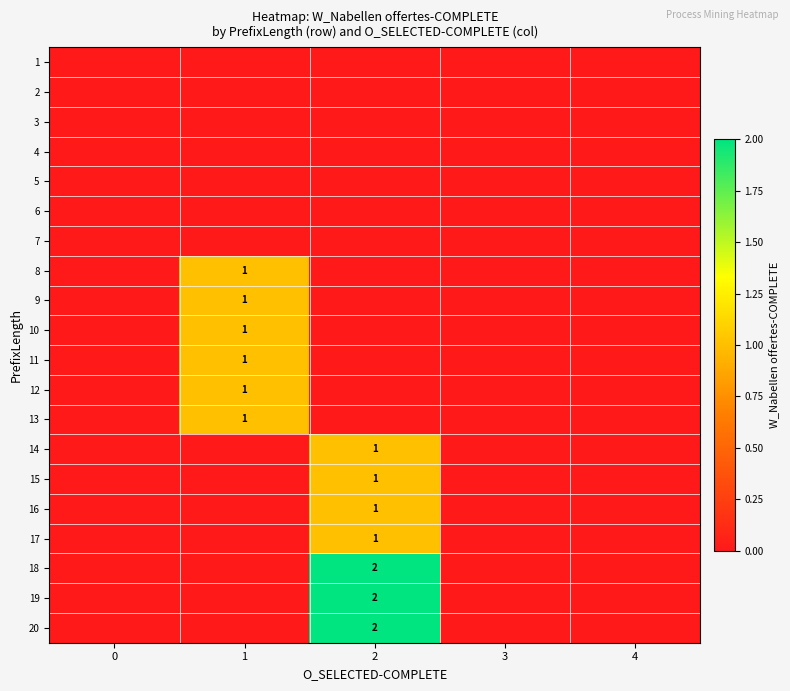

The 13 series shows 1 at 1. True or false?

True